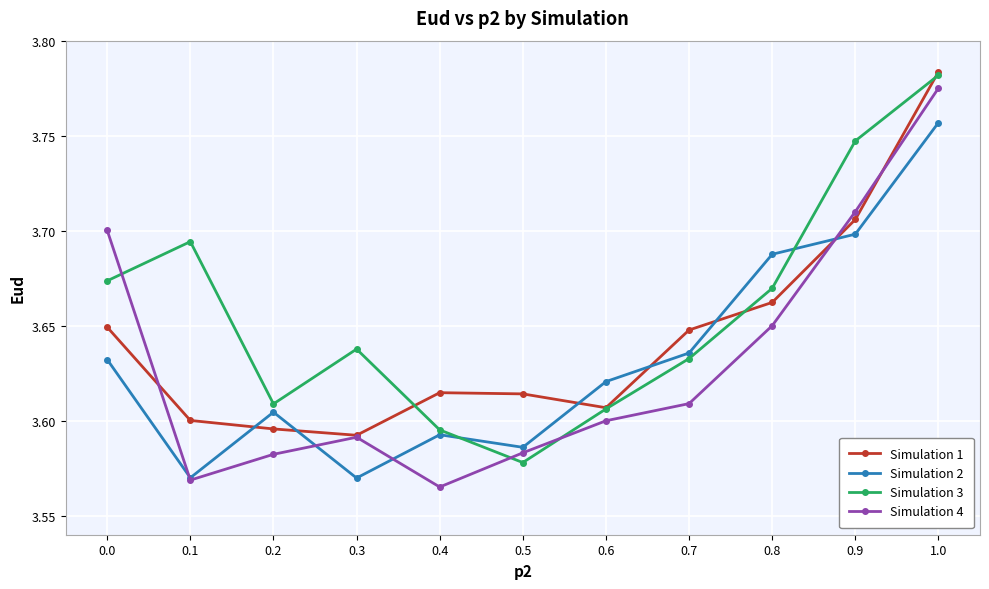

True or false: Simulation 1 and Simulation 2 cross at least once.

True